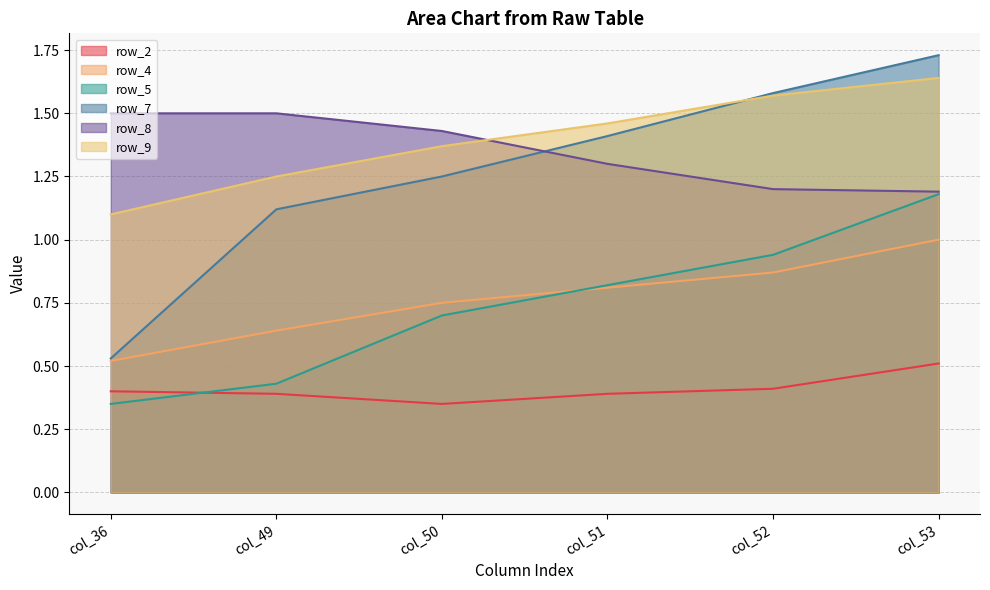

The row_4 series shows 0.8 at col_51. True or false?

True